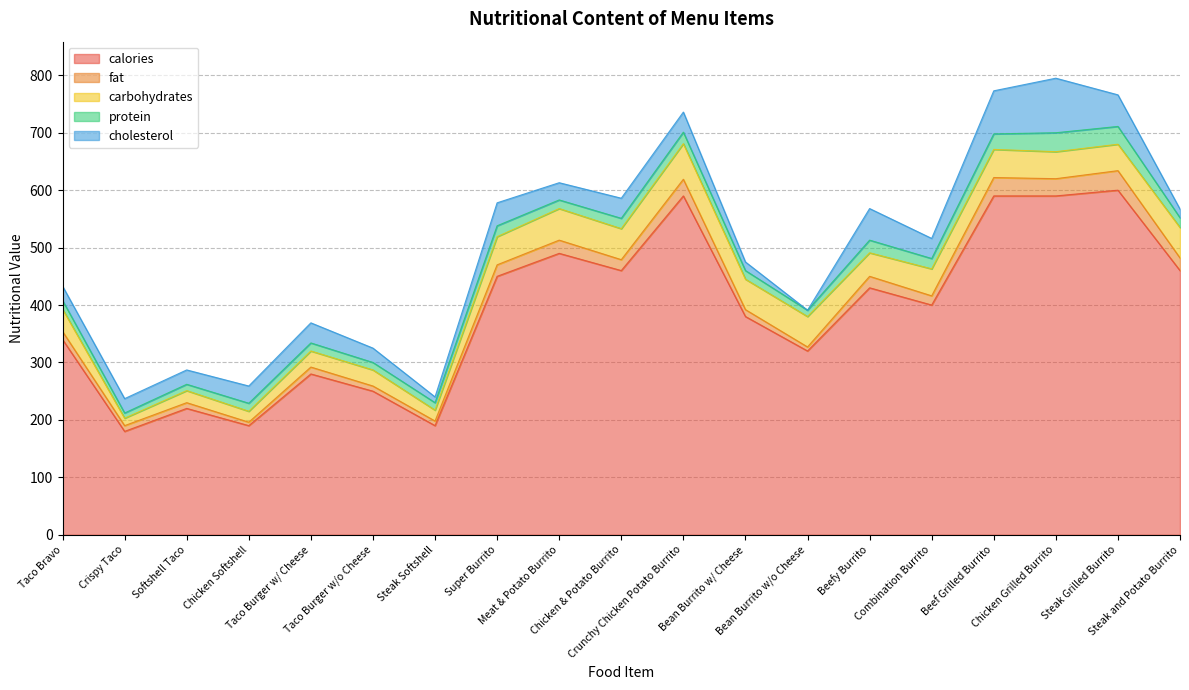

What are all the series names shown in the legend?

calories, fat, carbohydrates, protein, cholesterol